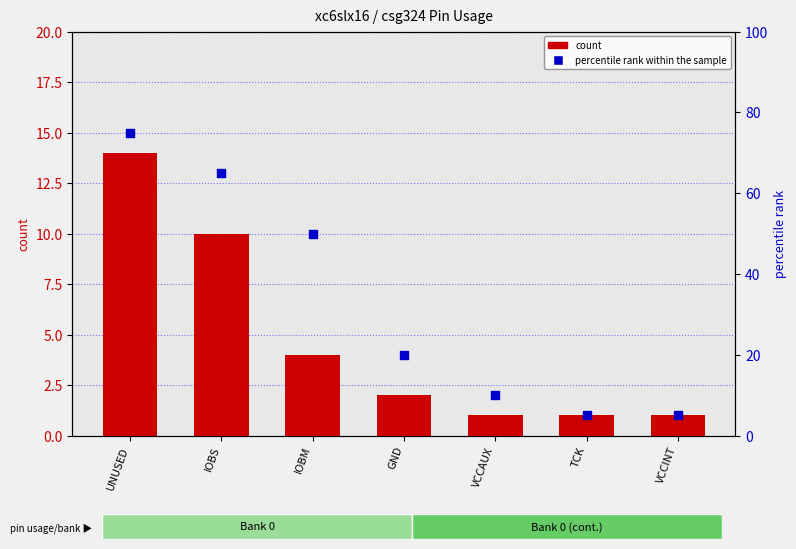

What are all the series names shown in the legend?

count, percentile rank within the sample